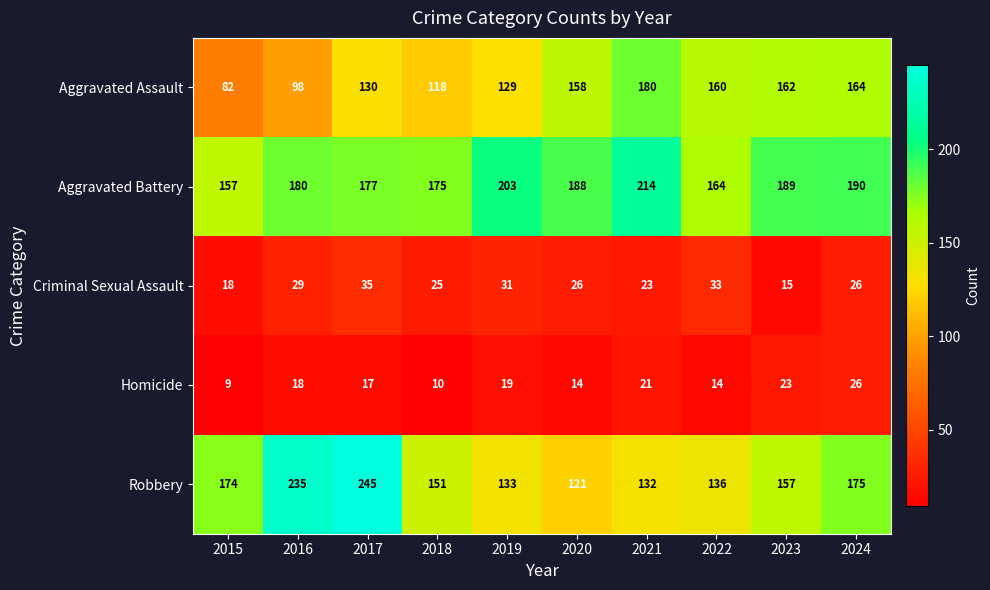

Rank the series by their maximum value, from lowest to highest.

Homicide, Criminal Sexual Assault, Aggravated Assault, Aggravated Battery, Robbery